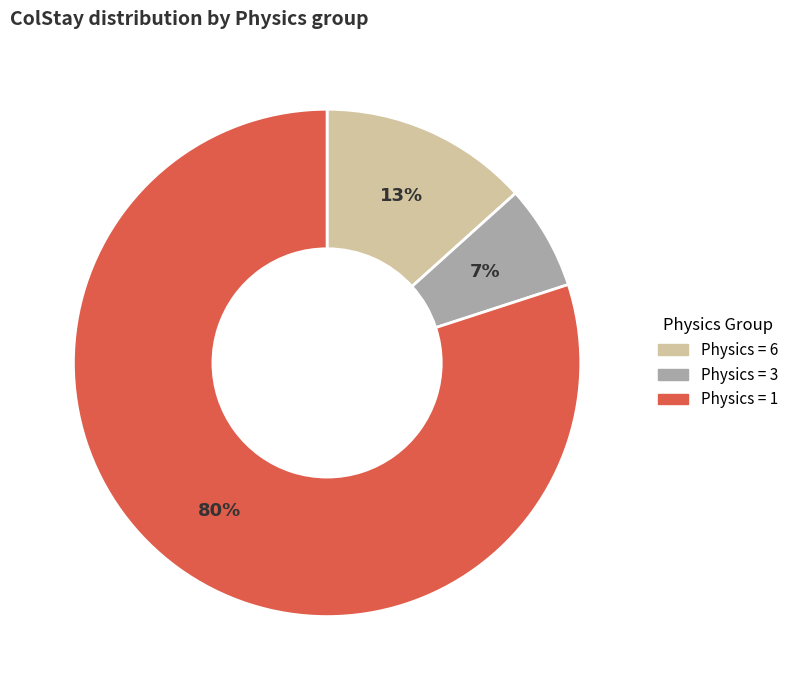

Is there a majority slice in this chart?

Yes